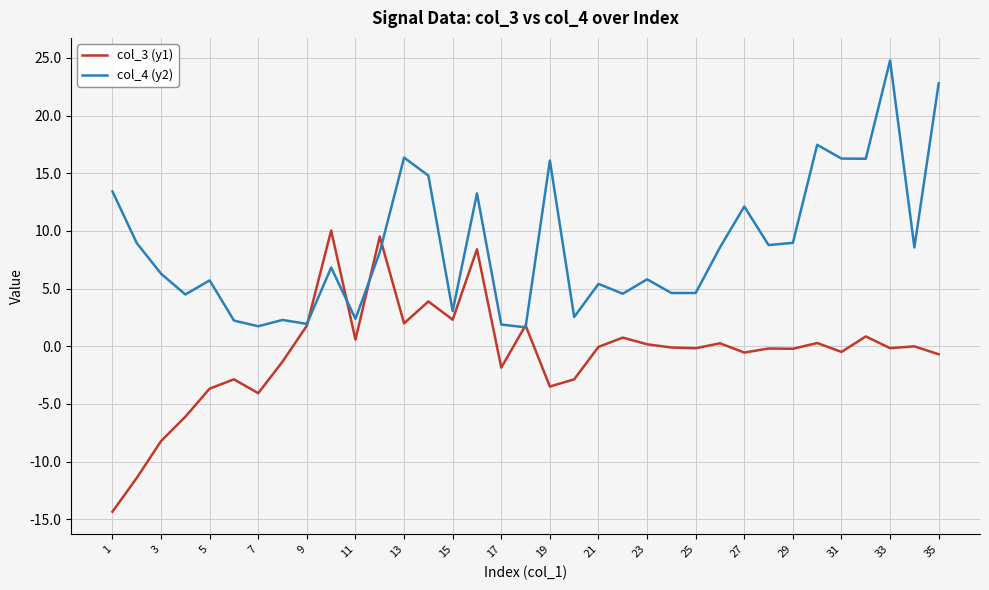

Which series has the largest total across all categories?

col_4 (y2)